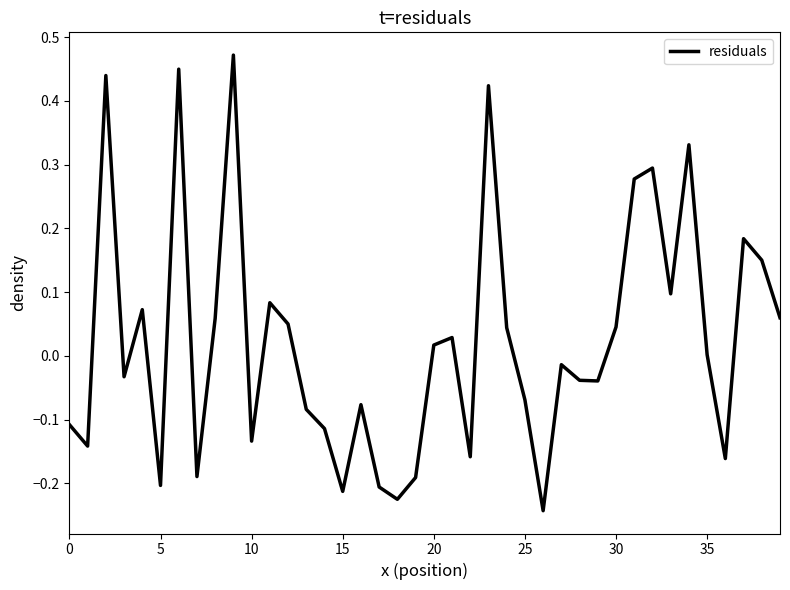

What is the difference between the maximum and minimum values?

0.7